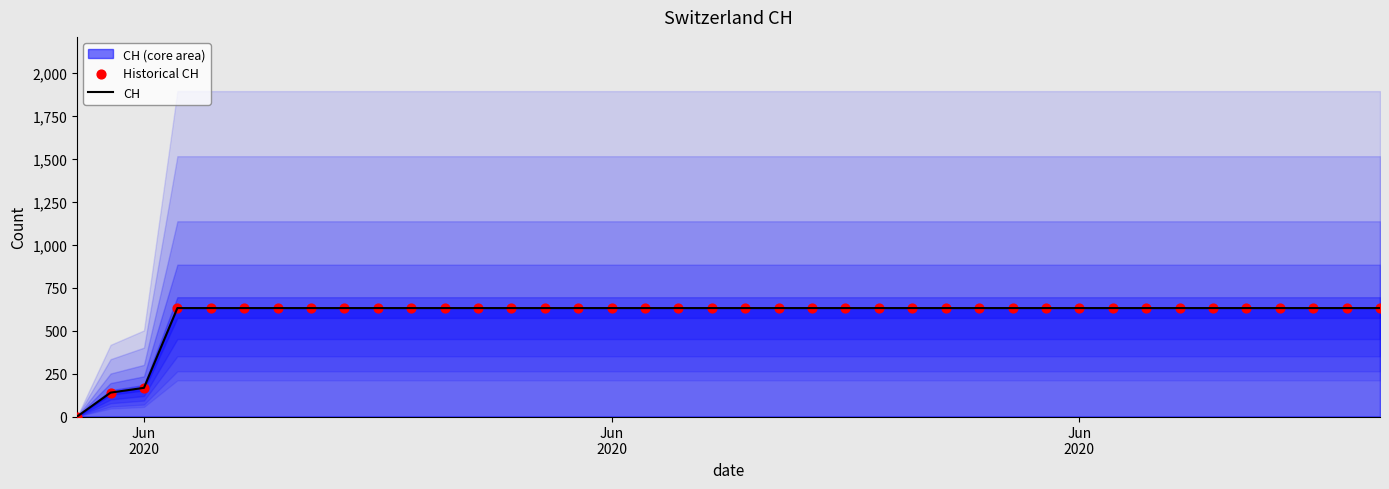

Which series has the widest spread of Y values?

CH